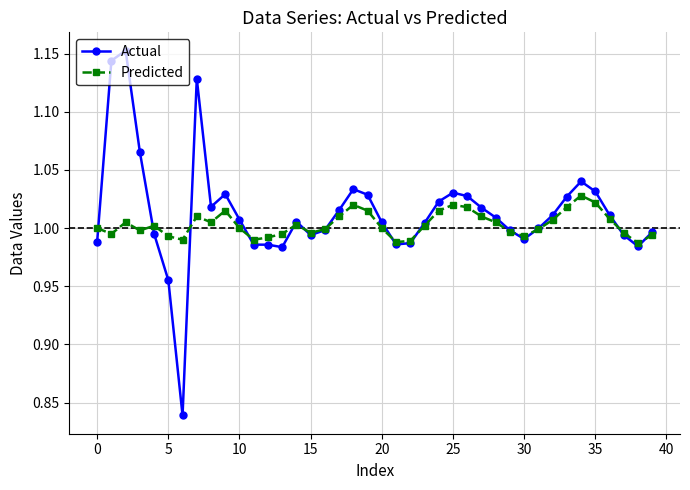

Count the number of categories in the chart.

40